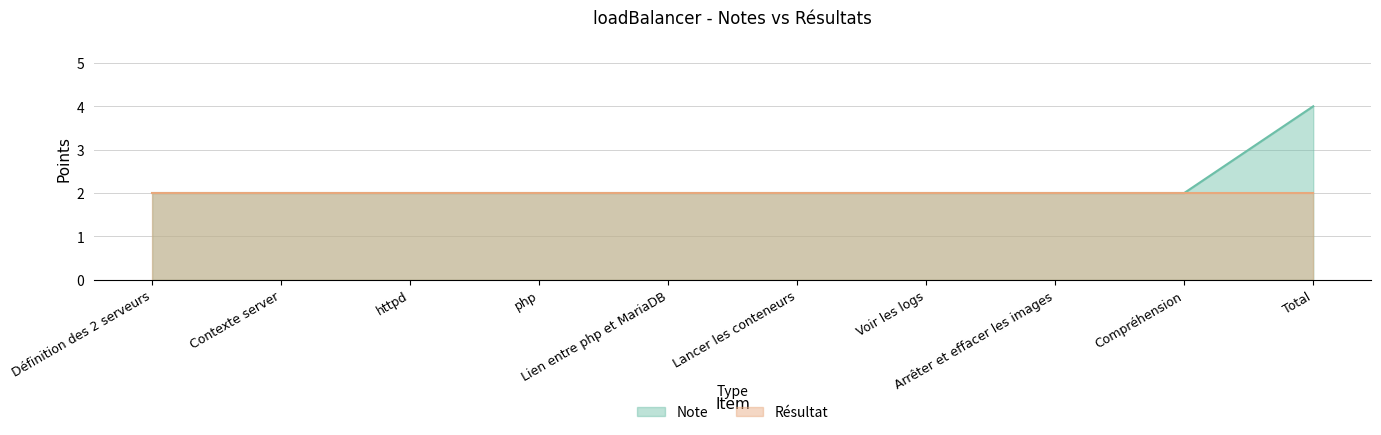

What position from the left is Voir les logs?

7